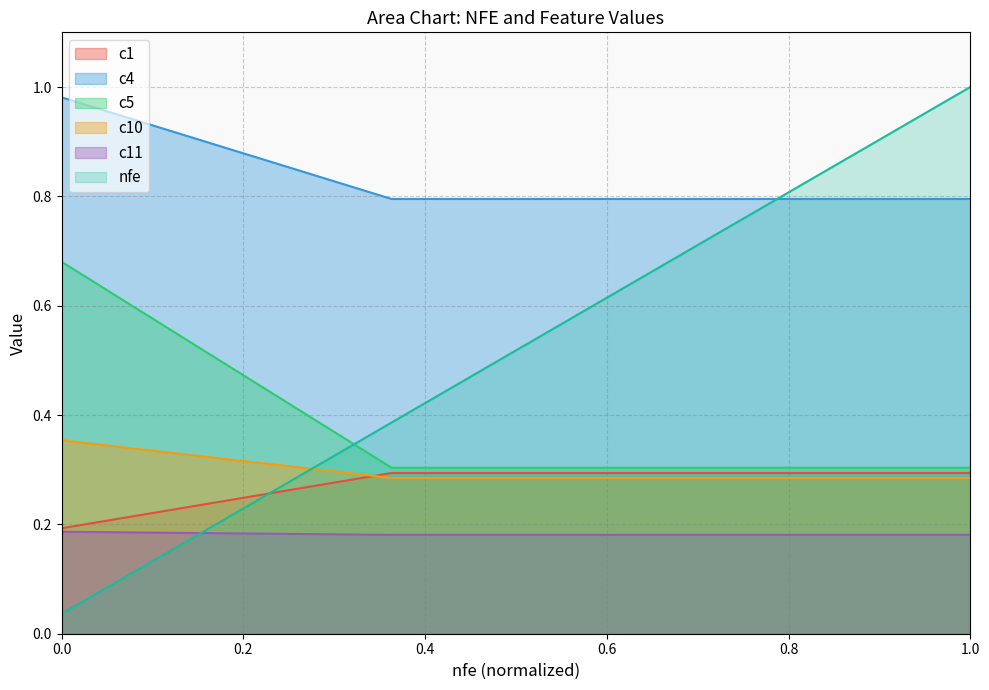

What is the total value across all series at 2558?

2.8